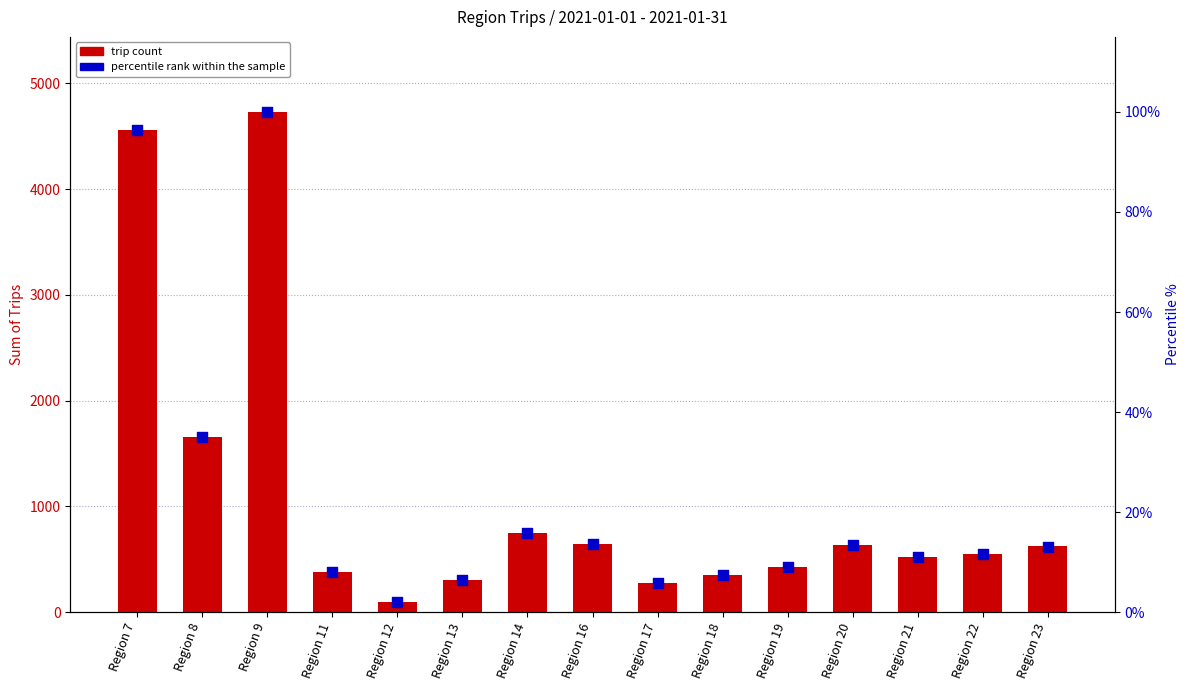

At how many categories does at least one series exceed 3405?

2